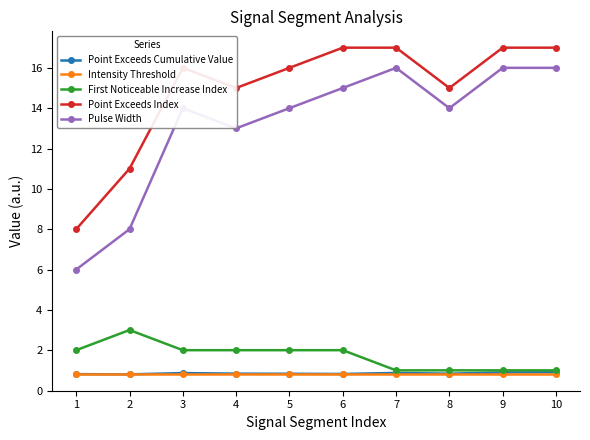

Where is the first local minimum for Point Exceeds Index?

4